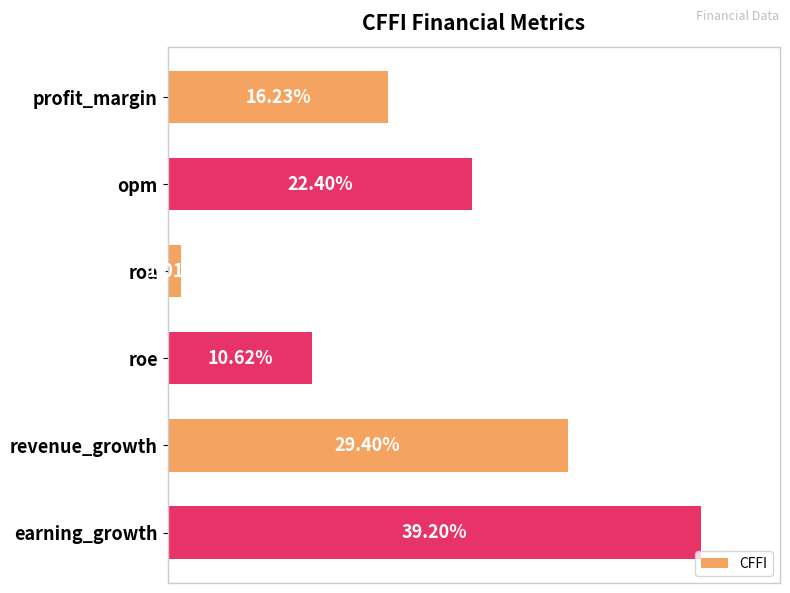

Between earning_growth and opm, which is larger?

earning_growth